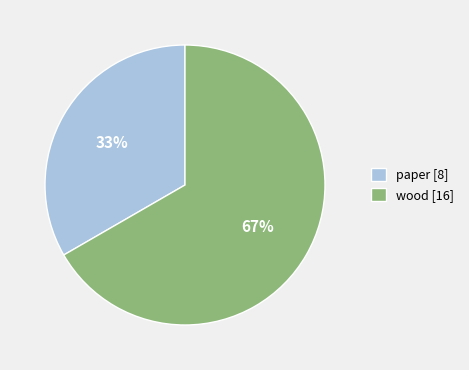

True or false: wood accounts for 59% of the total.

False